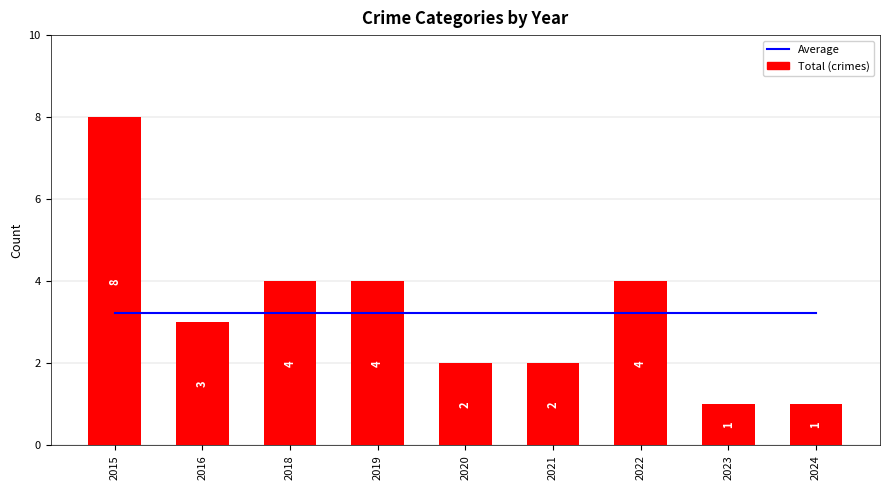

Rank the categories by Average value from highest to lowest.

2015, 2016, 2018, 2019, 2020, 2021, 2022, 2023, 2024